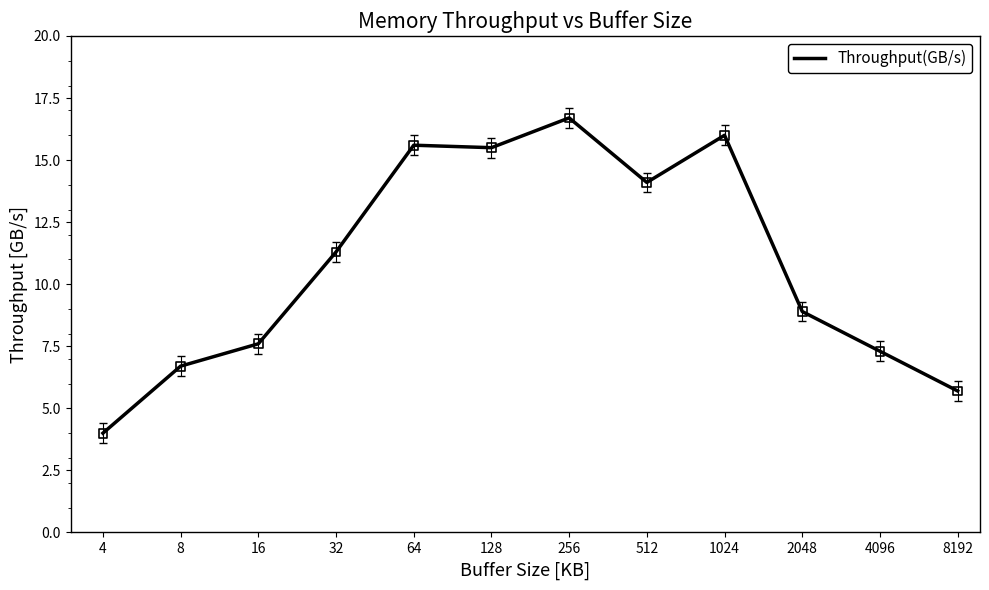

What is the minimum value shown in the chart?

4.0